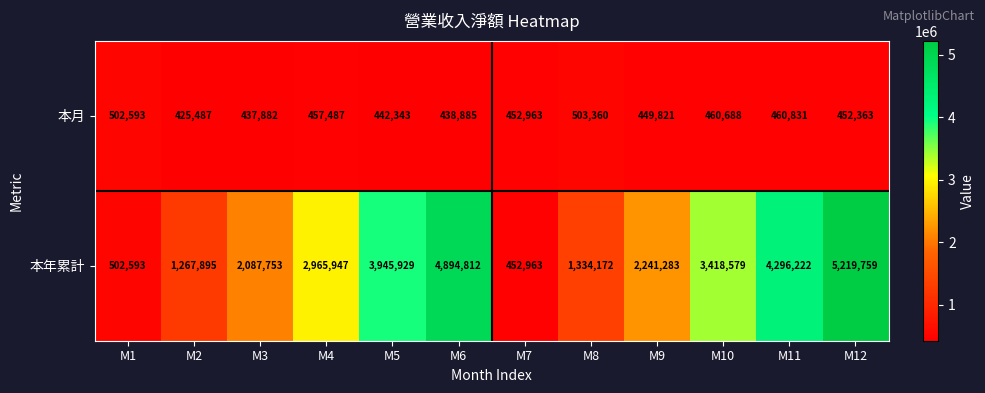

Between M6 and M9, which series saw the biggest shift?

本年累計